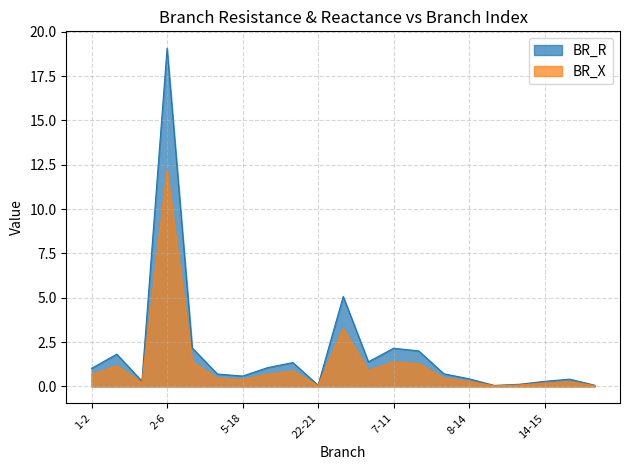

How many distinct data groups are displayed?

2